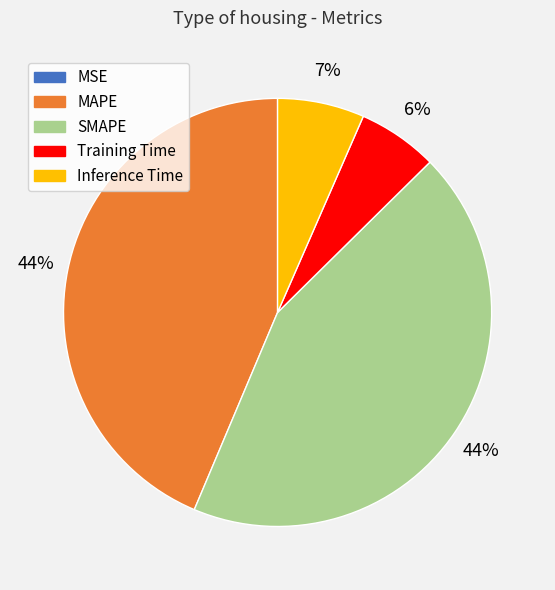

Does MAPE account for over 50% of the chart?

No